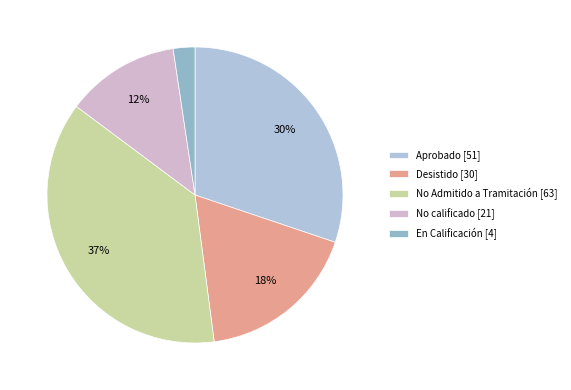

Which slice is the smallest?

En Calificación [4]